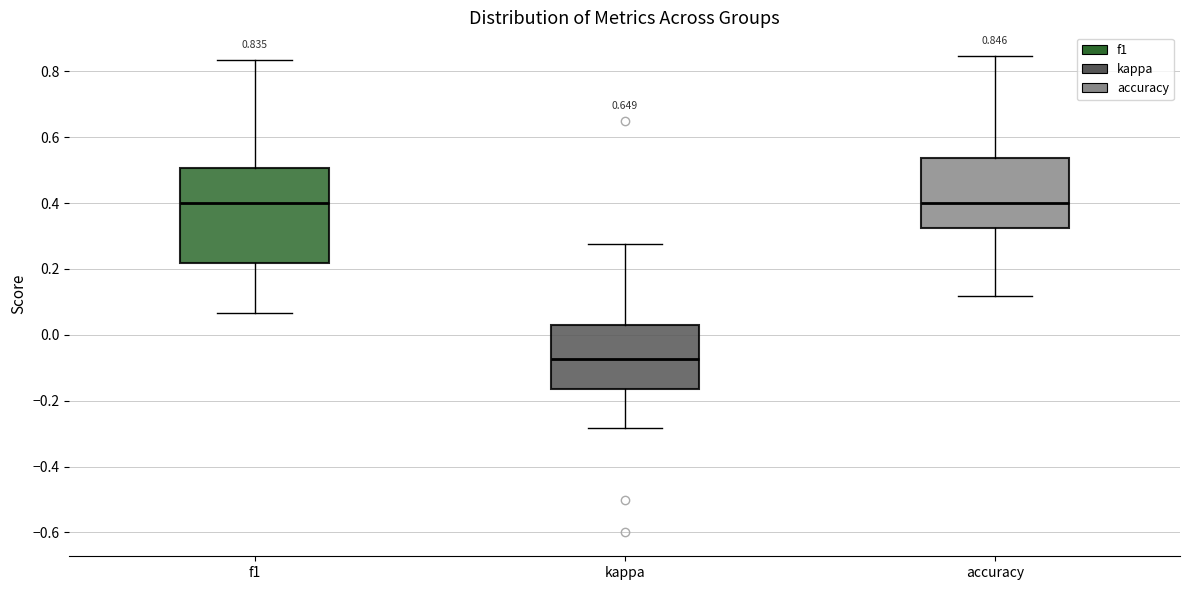

Comparing the boxes themselves (not the whiskers), which one is the tallest?

f1